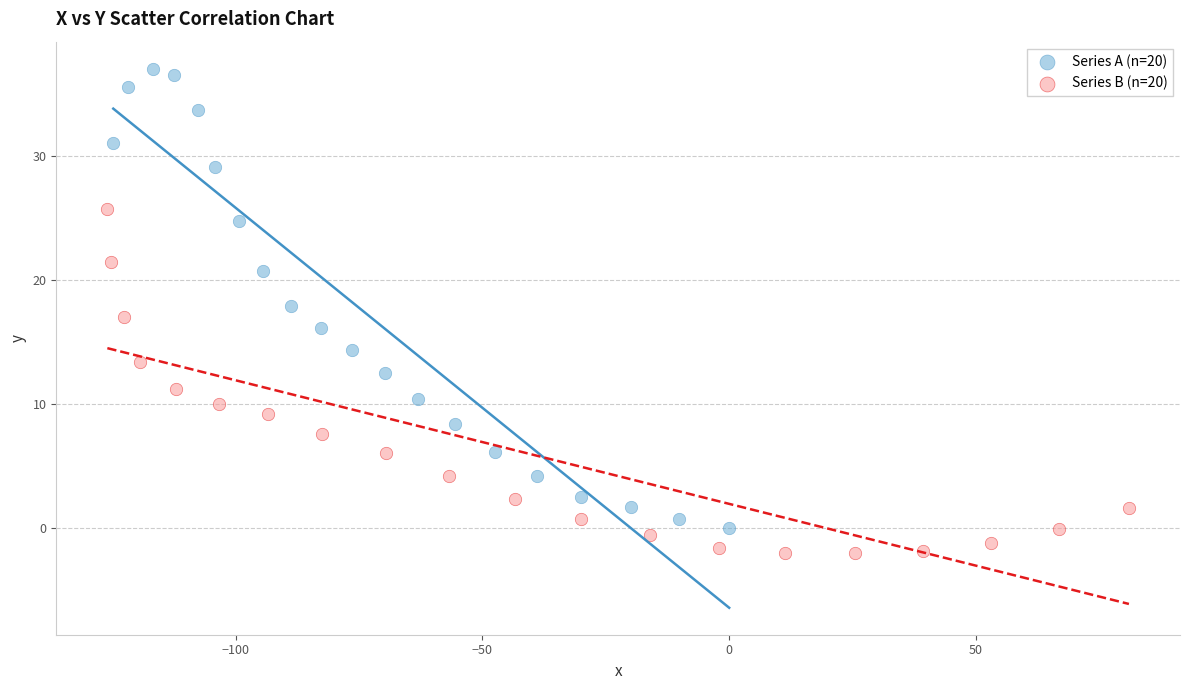

Which series reaches the maximum Y coordinate?

Series A (n=20)